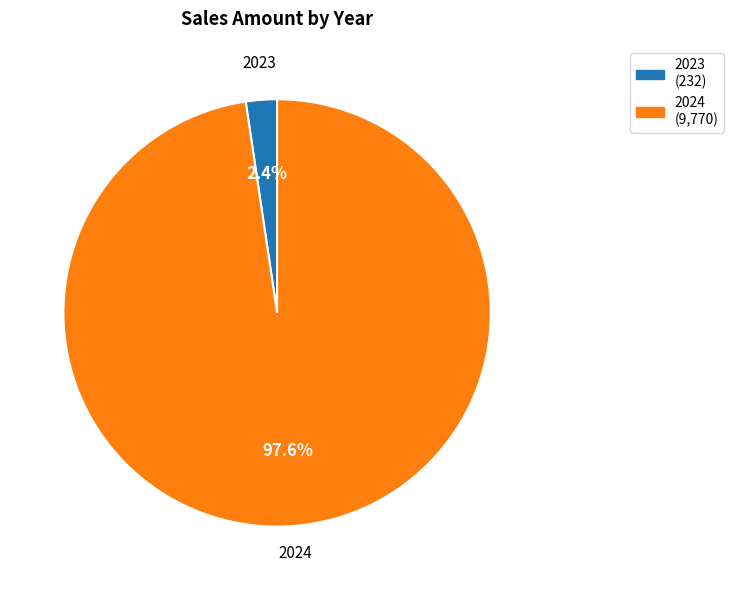

To the nearest percent, what is the difference between the largest and smallest slice percentages?

95%